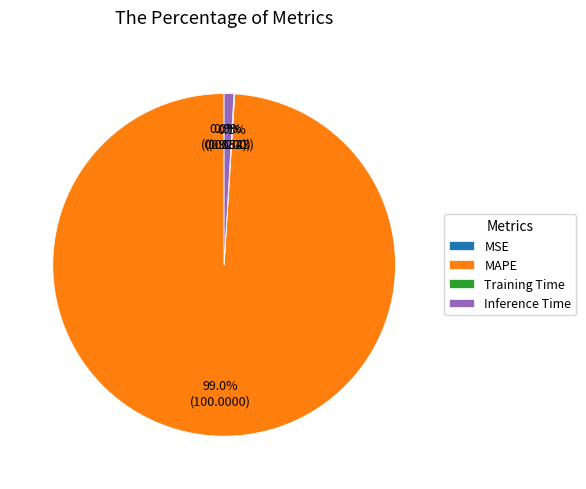

Which slice is the largest?

MAPE